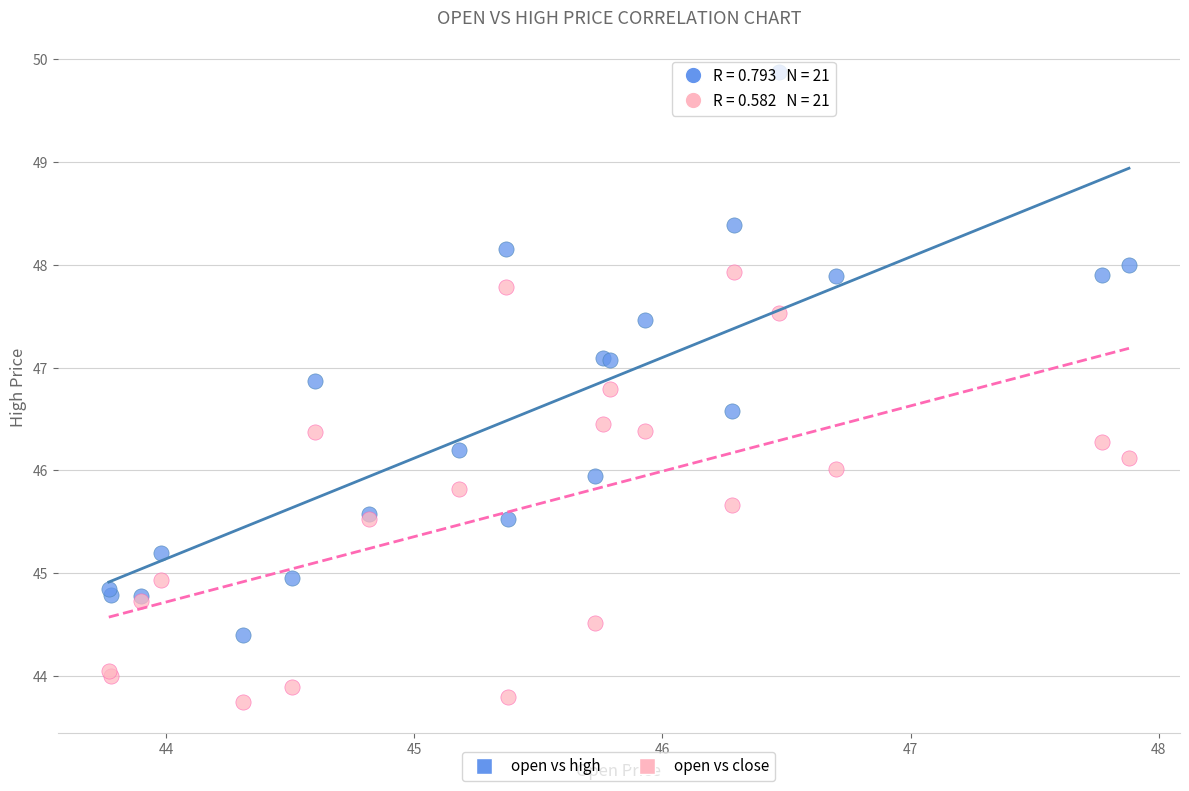

Which series has the widest spread of Y values?

open vs high